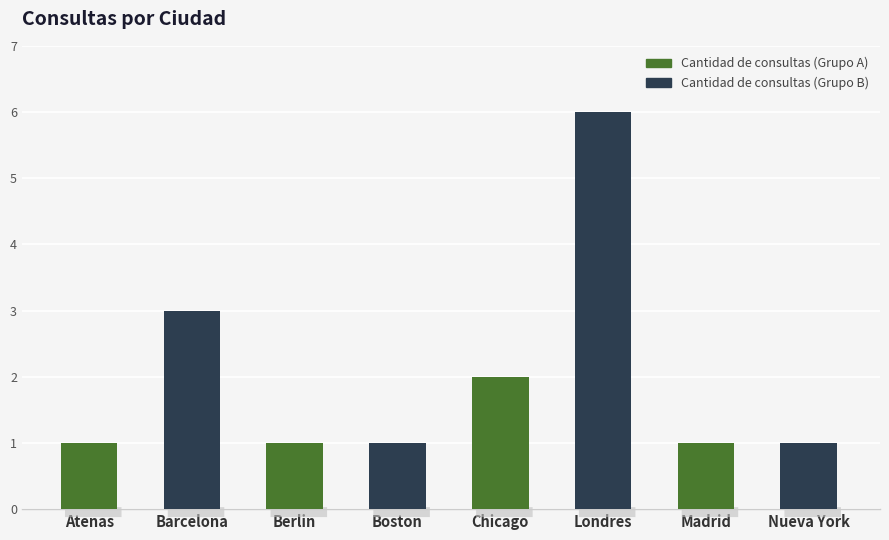

What is the greatest value displayed?

6